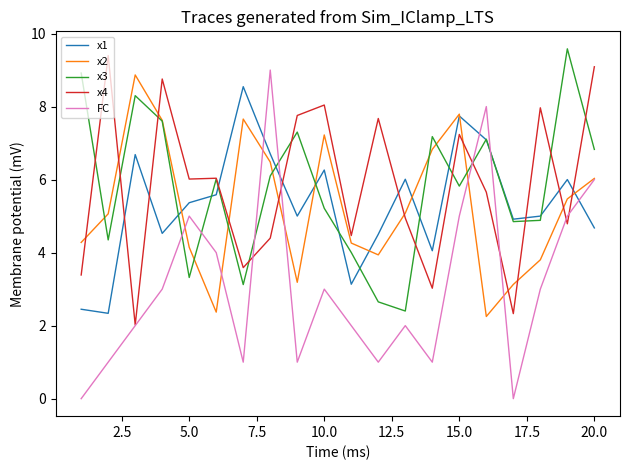

What is the minimum value for x3?

2.4